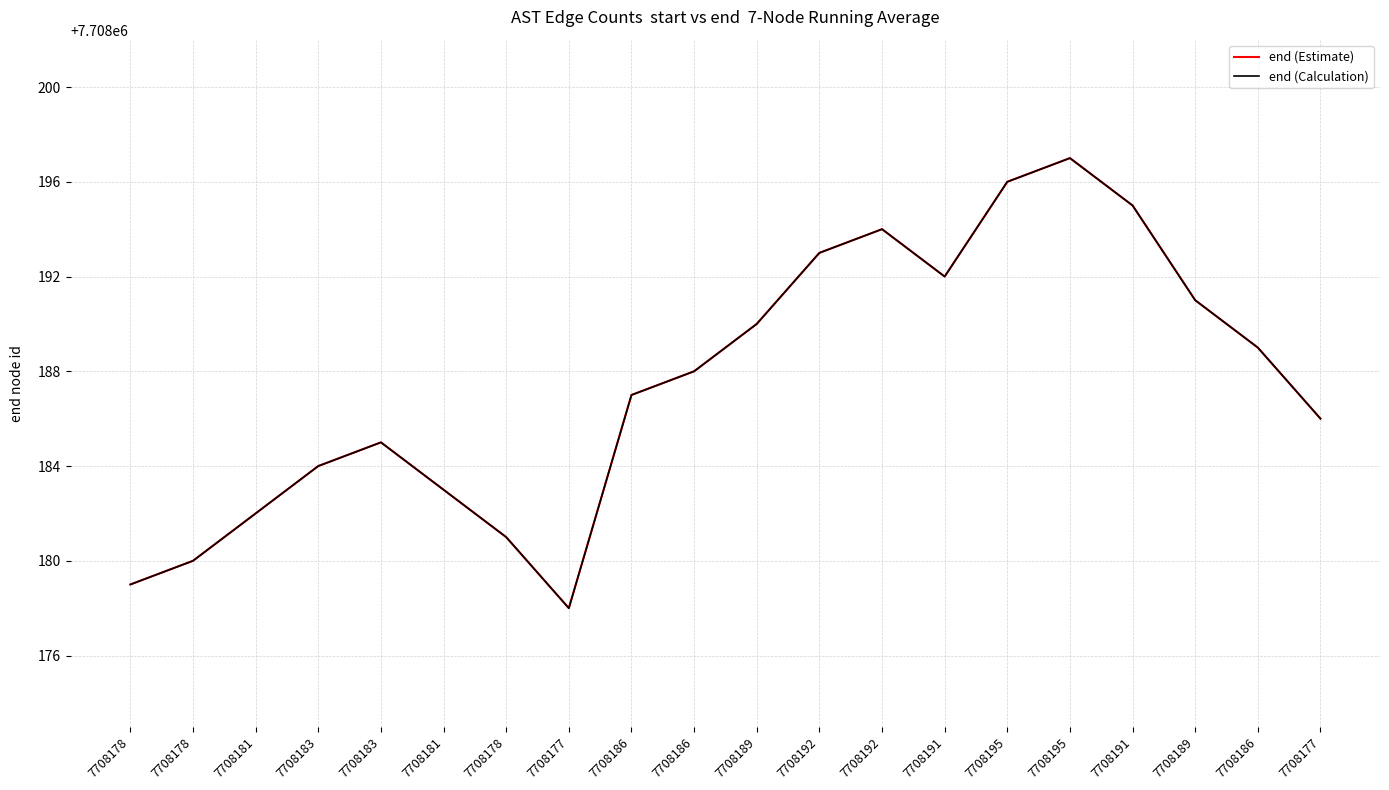

Does the chart display data point markers on the line(s)?

No